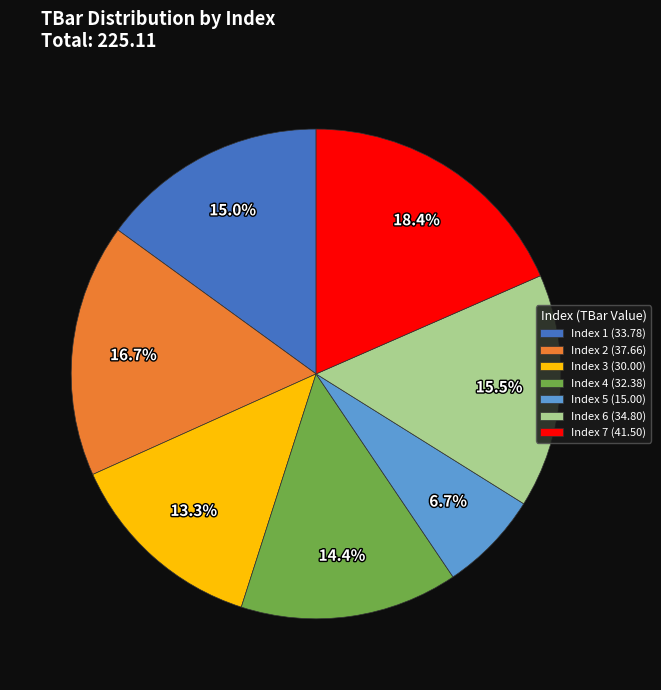

To the nearest percent, what is the difference between the largest and smallest slice percentages?

12%